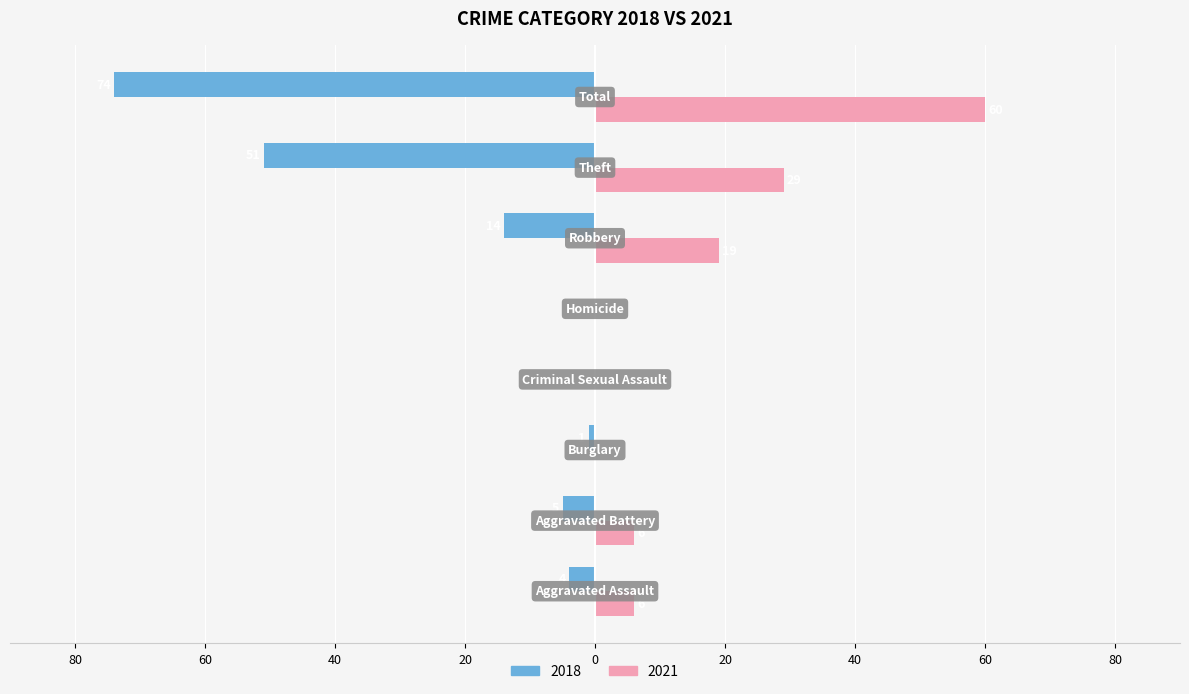

What is the label of the 2nd bar from the right?

Theft